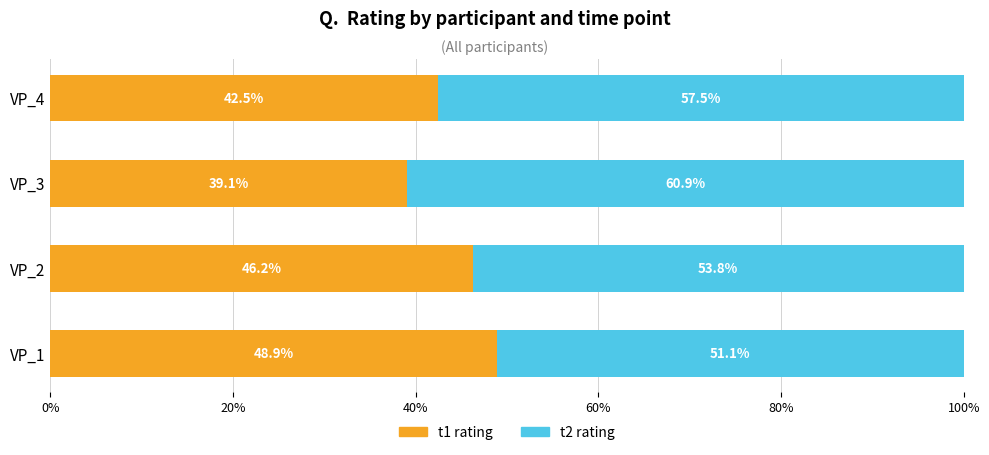

What is the total value across all series at VP_1?

100.0